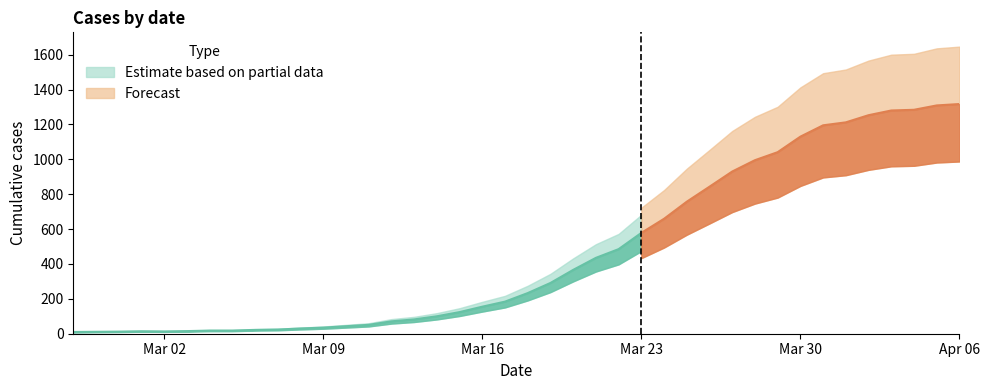

What value does the data have at 2020-03-28?

995